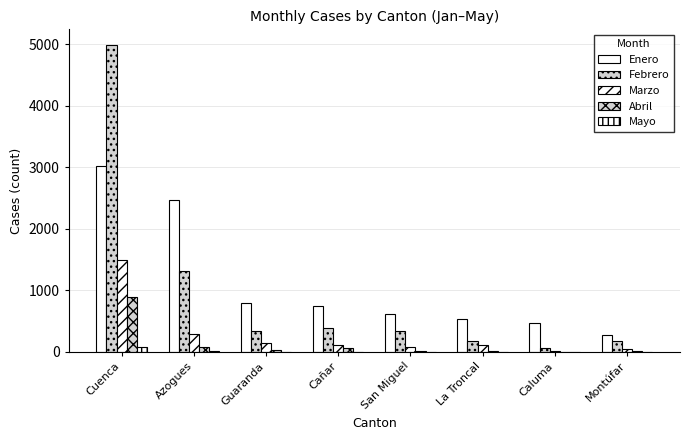

What is the total value across all series at Cañar?

1294